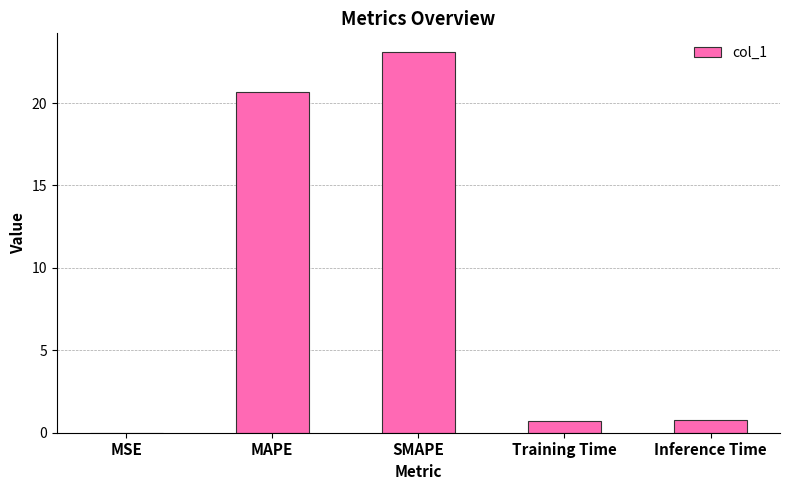

What is the change in value from MAPE to Training Time?

-20.0